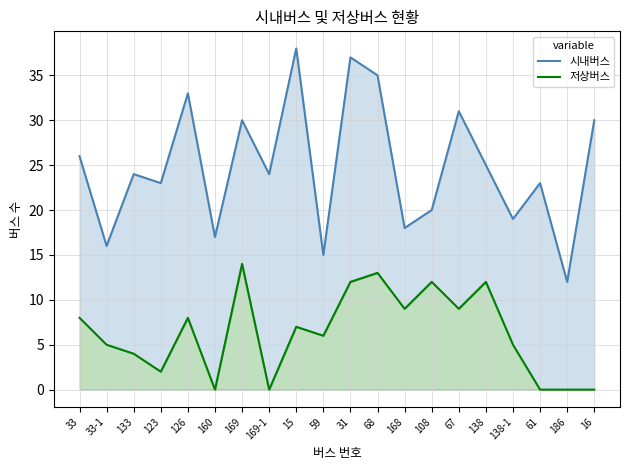

How many distinct data groups are displayed?

2